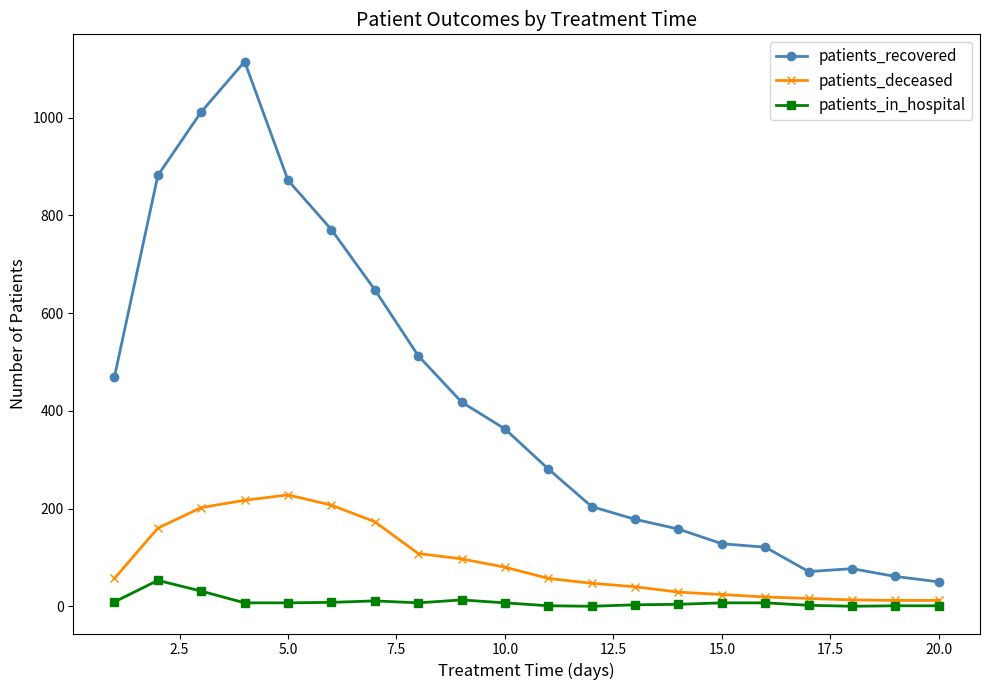

What is the difference between the second highest and minimum values in the patients_in_hospital series?

31